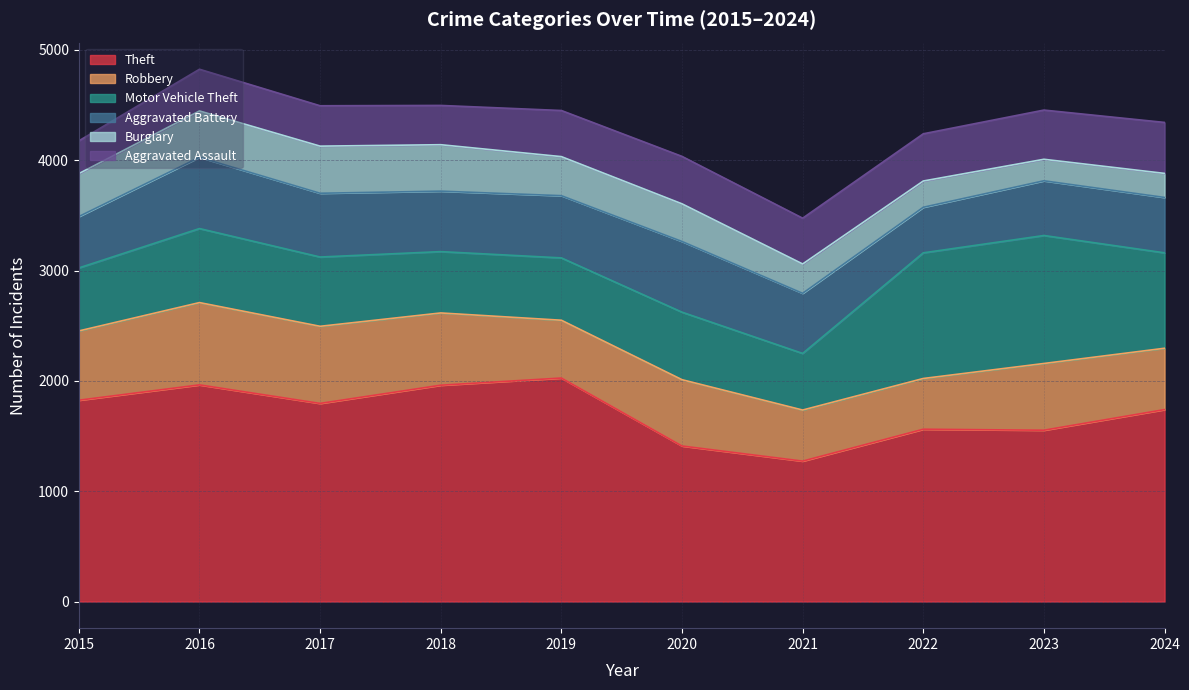

Reading left to right, extract all data points from this chart.

Theft: 1825	1964	1796	1961	2026	1410	1273	1562	1553	1740
Robbery: 628	746	699	655	524	601	463	460	605	556
Motor Vehicle Theft: 571	671	628	556	565	612	513	1139	1160	865
Aggravated Battery: 466	646	578	548	564	641	545	413	496	502
Burglary: 389	420	427	421	354	341	266	238	195	218
Aggravated Assault: 297	378	366	356	418	430	415	428	446	462